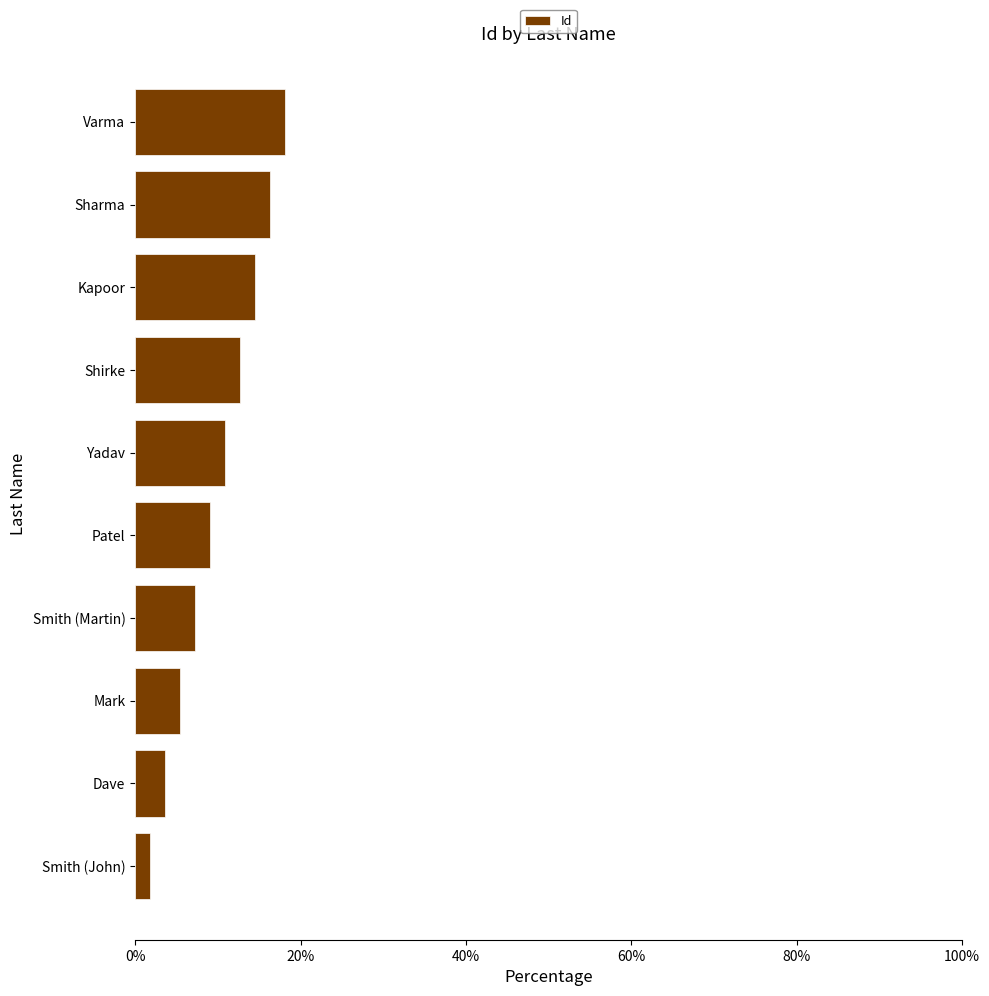

What is the approximate value at Sharma?

16.4